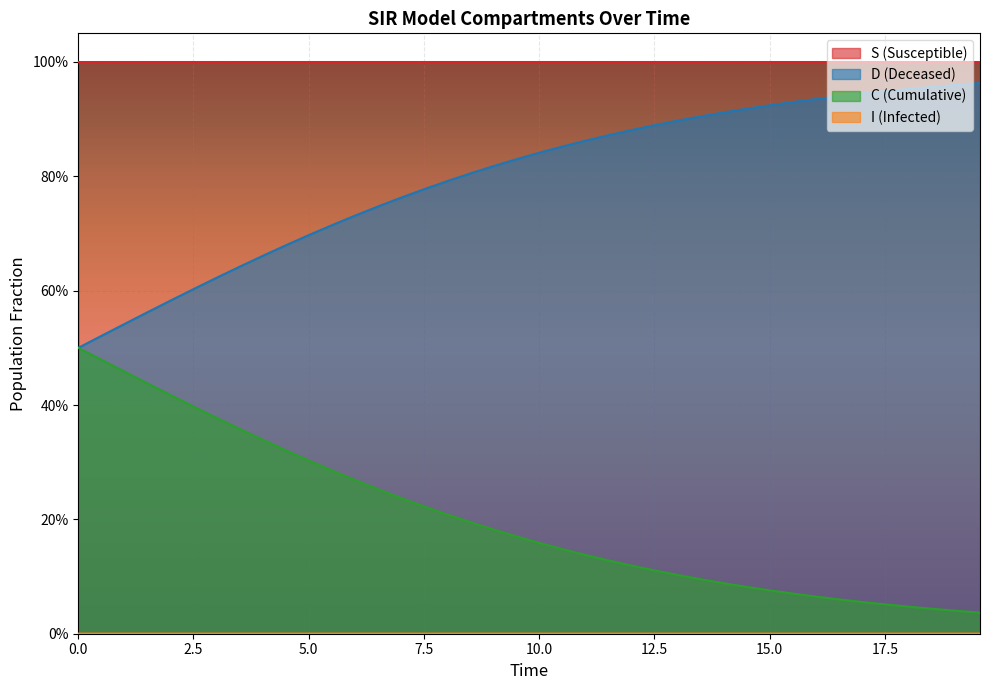

True or false: S has more than 0 points higher than both neighbors.

False